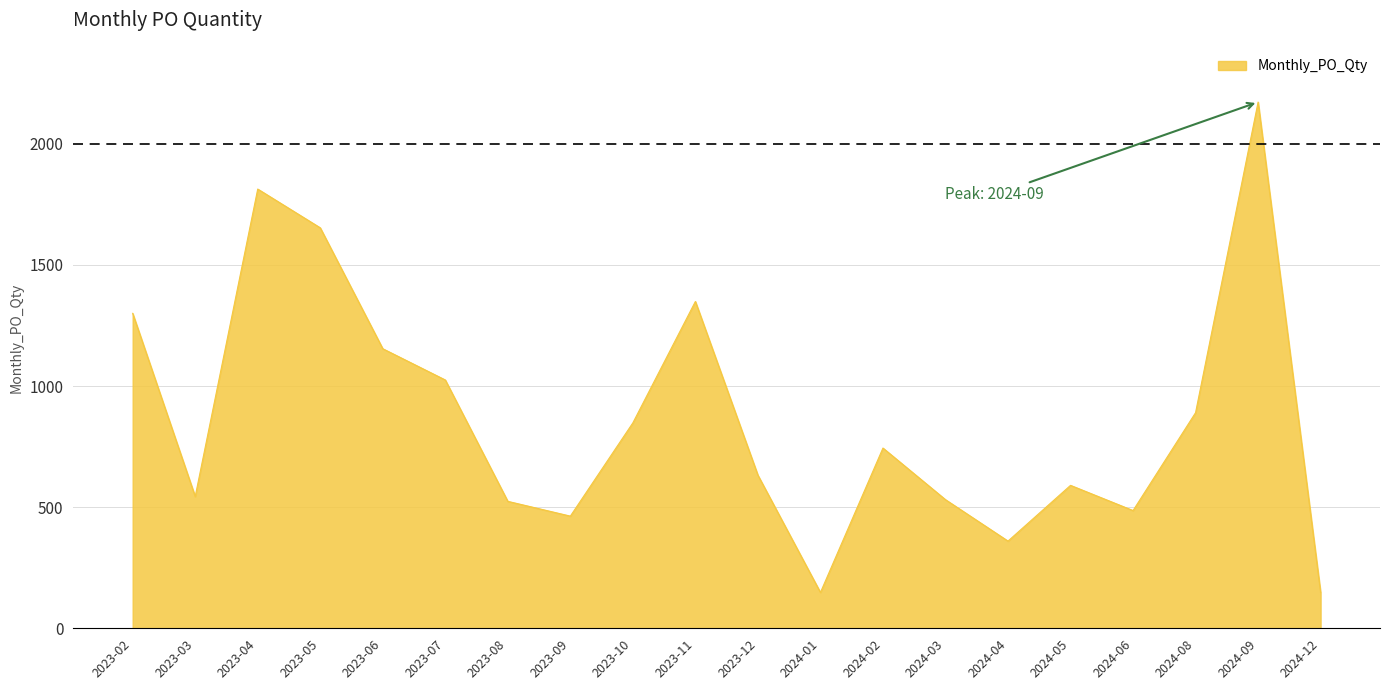

Which category has the highest value across all series?

2024-09